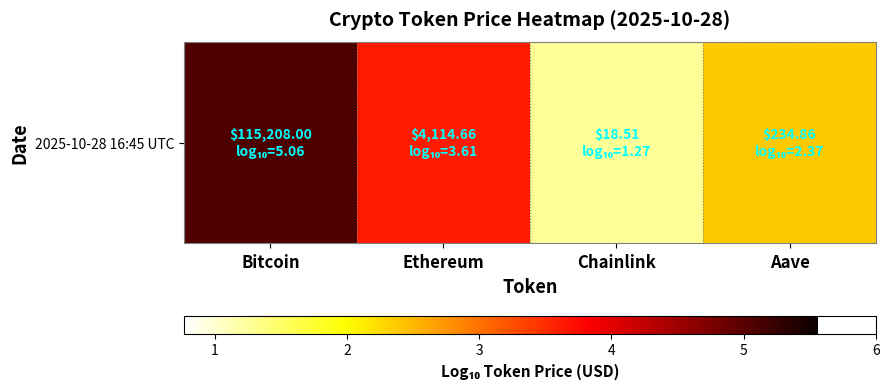

Which has a higher value, Aave or Chainlink?

Aave